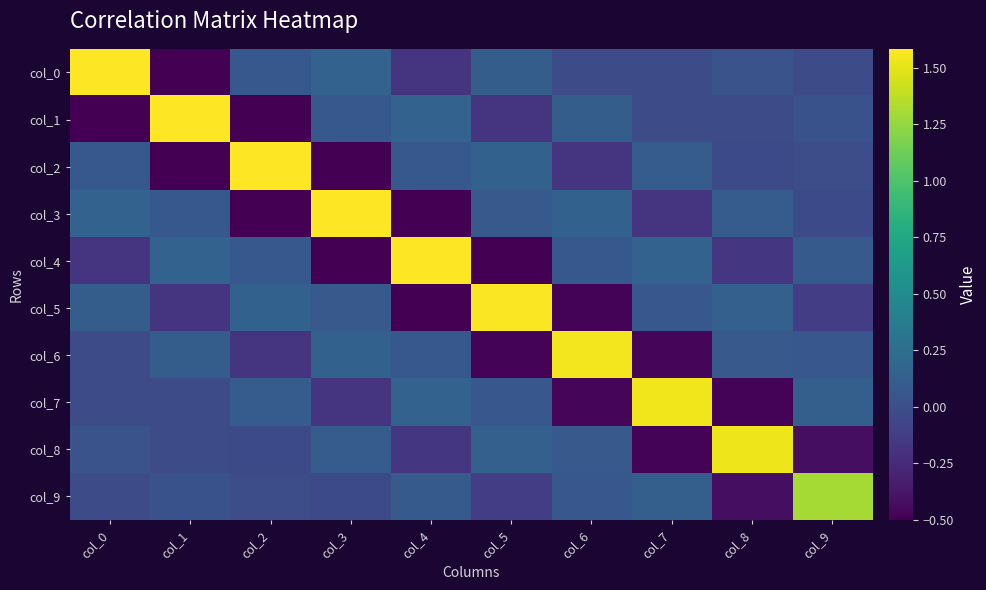

Reading right to left, list all the values displayed in this chart.

col_0: col_9=-0.0	col_8=0.0	col_7=-0.0	col_6=-0.0	col_5=0.1	col_4=-0.2	col_3=0.2	col_2=0.1	col_1=-0.5	col_0=1.6
col_1: col_9=0.0	col_8=-0.0	col_7=-0.0	col_6=0.1	col_5=-0.2	col_4=0.2	col_3=0.1	col_2=-0.5	col_1=1.6	col_0=-0.5
col_2: col_9=-0.0	col_8=-0.0	col_7=0.1	col_6=-0.2	col_5=0.1	col_4=0.1	col_3=-0.5	col_2=1.6	col_1=-0.5	col_0=0.1
col_3: col_9=-0.0	col_8=0.1	col_7=-0.2	col_6=0.1	col_5=0.1	col_4=-0.5	col_3=1.6	col_2=-0.5	col_1=0.1	col_0=0.2
col_4: col_9=0.1	col_8=-0.2	col_7=0.1	col_6=0.1	col_5=-0.5	col_4=1.6	col_3=-0.5	col_2=0.1	col_1=0.2	col_0=-0.2
col_5: col_9=-0.1	col_8=0.1	col_7=0.1	col_6=-0.5	col_5=1.6	col_4=-0.5	col_3=0.1	col_2=0.1	col_1=-0.2	col_0=0.1
col_6: col_9=0.1	col_8=0.1	col_7=-0.5	col_6=1.5	col_5=-0.5	col_4=0.1	col_3=0.1	col_2=-0.2	col_1=0.1	col_0=-0.0
col_7: col_9=0.1	col_8=-0.5	col_7=1.5	col_6=-0.5	col_5=0.1	col_4=0.1	col_3=-0.2	col_2=0.1	col_1=-0.0	col_0=-0.0
col_8: col_9=-0.4	col_8=1.5	col_7=-0.5	col_6=0.1	col_5=0.1	col_4=-0.2	col_3=0.1	col_2=-0.0	col_1=-0.0	col_0=0.0
col_9: col_9=1.3	col_8=-0.4	col_7=0.1	col_6=0.1	col_5=-0.1	col_4=0.1	col_3=-0.0	col_2=-0.0	col_1=0.0	col_0=-0.0